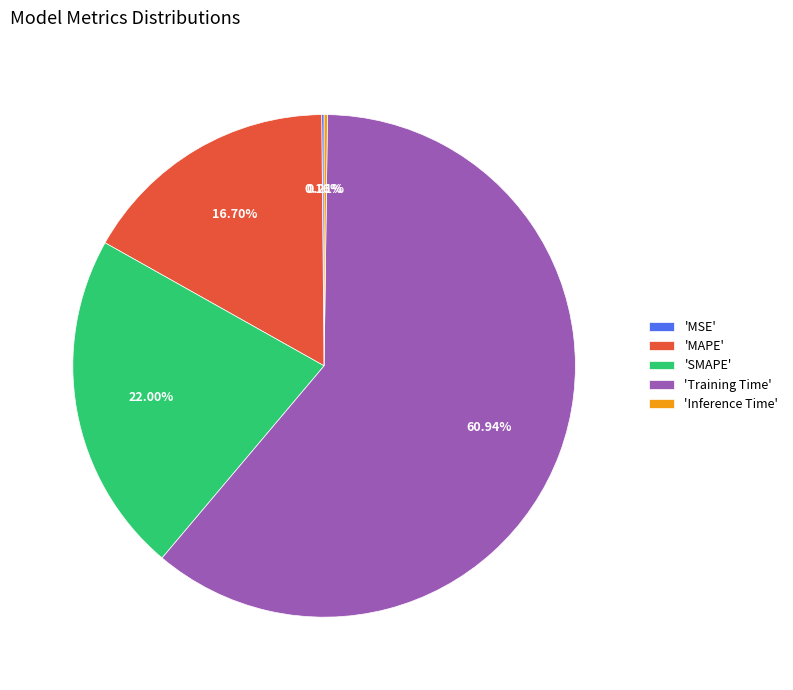

To the nearest percent, what is the difference between the largest and smallest slice percentages?

61%